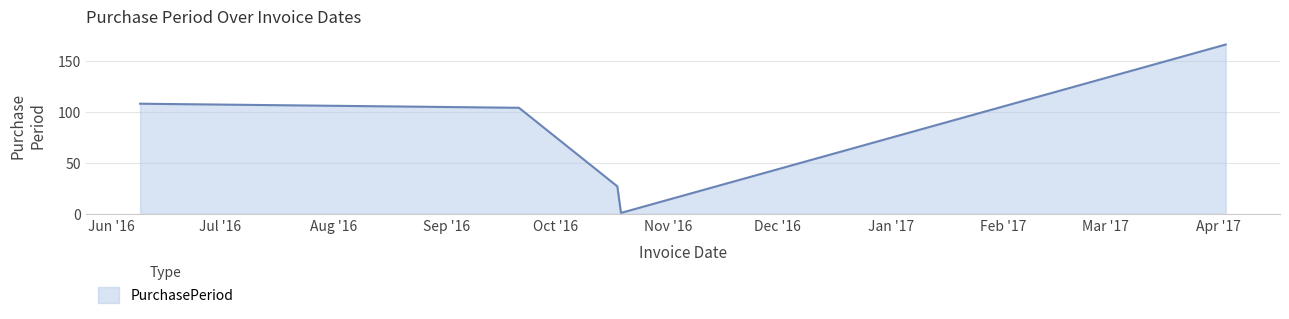

What is the greatest value displayed?

166